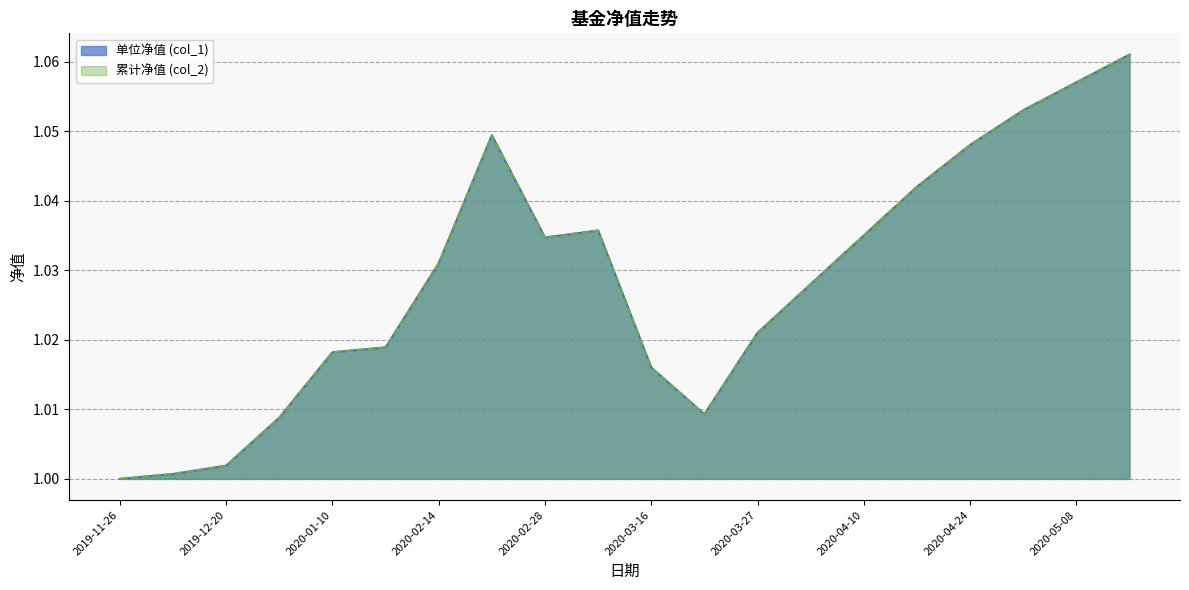

Rank the series at 2020-02-21 from highest to lowest value.

单位净值 (col_1), 累计净值 (col_2)